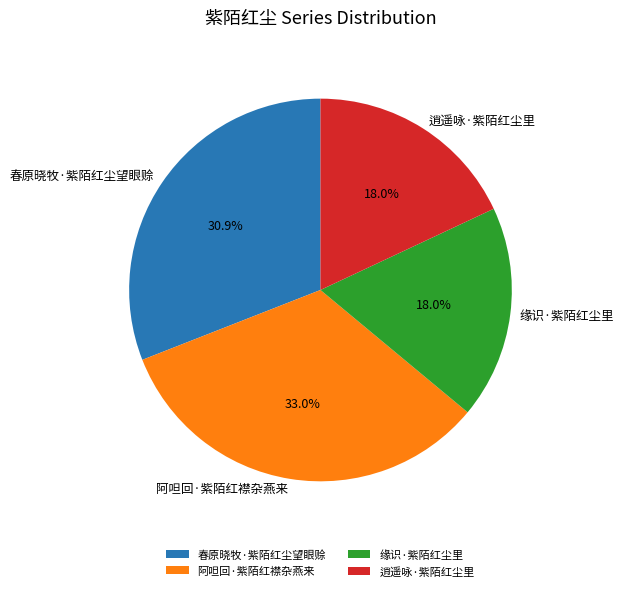

How many slices are in this pie chart?

4